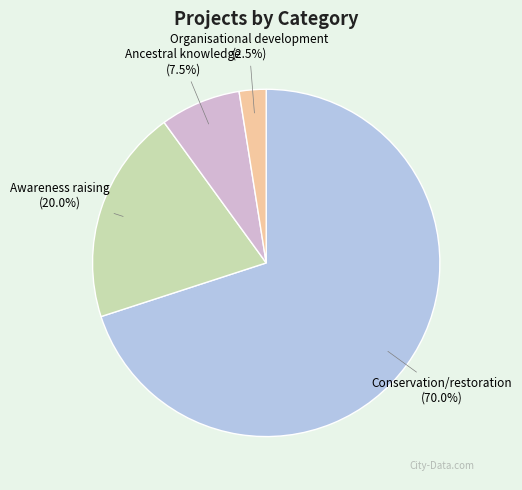

Which slice represents more than half of the pie?

Conservation/restoration